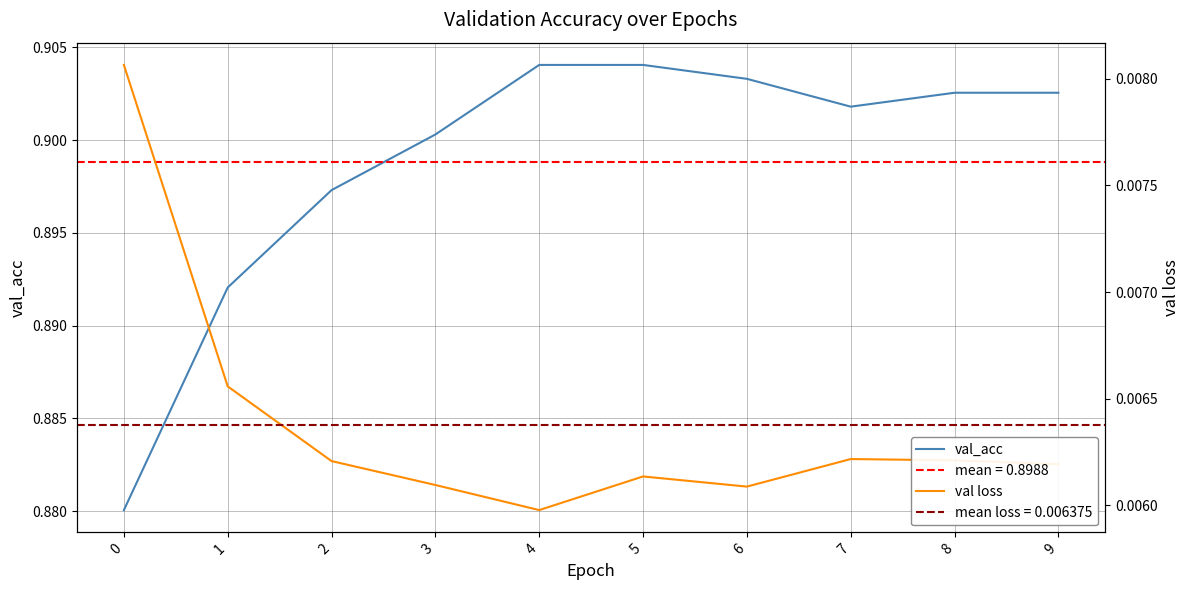

The value of val_acc at 4 is 0.2. True or false?

False